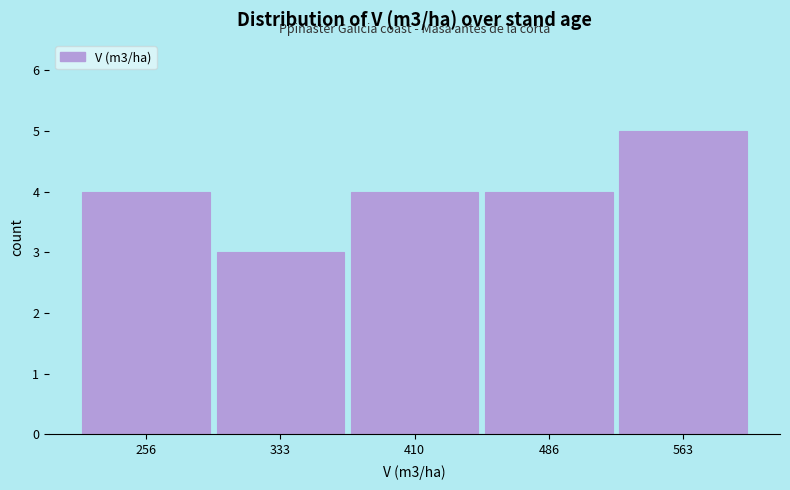

How tall is the bar that spans 220 to 300 on the x-axis? Neither the bar edges nor the heights are printed on the chart, so give them approximately, as read against the axes.

4